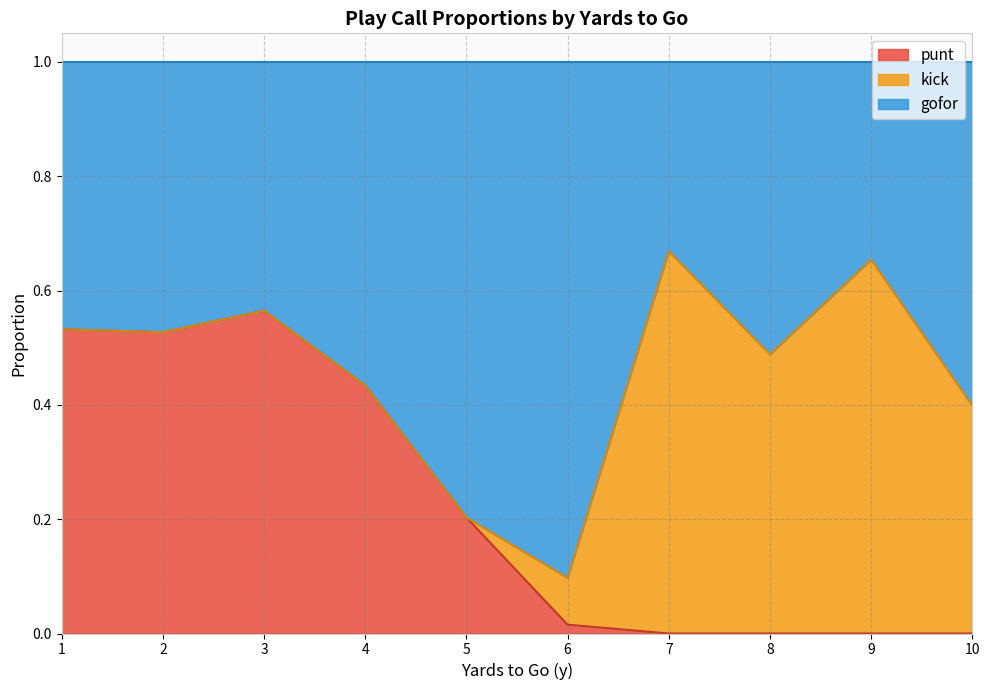

True or false: punt has a value of 0.1 at 4.

False